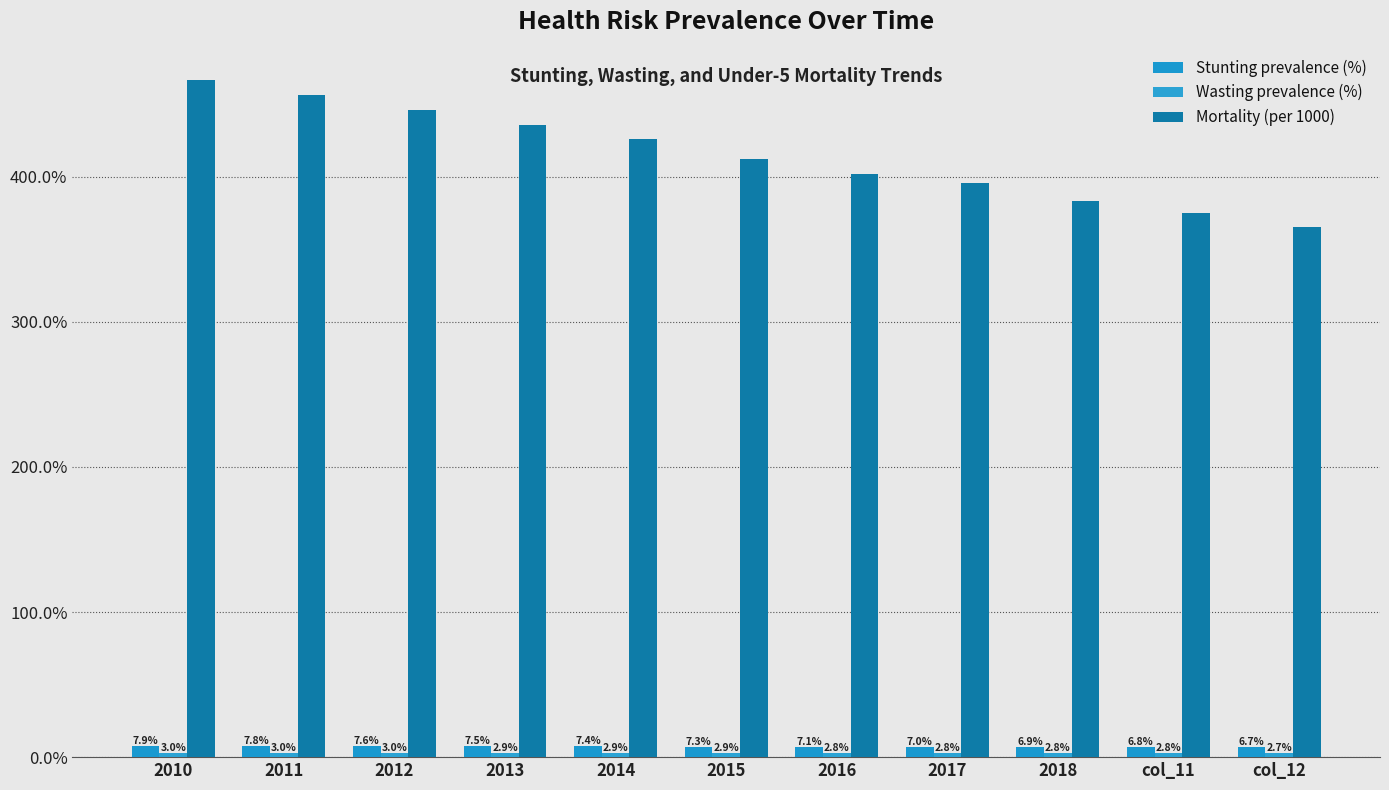

Does the chart contain stacked bars?

No